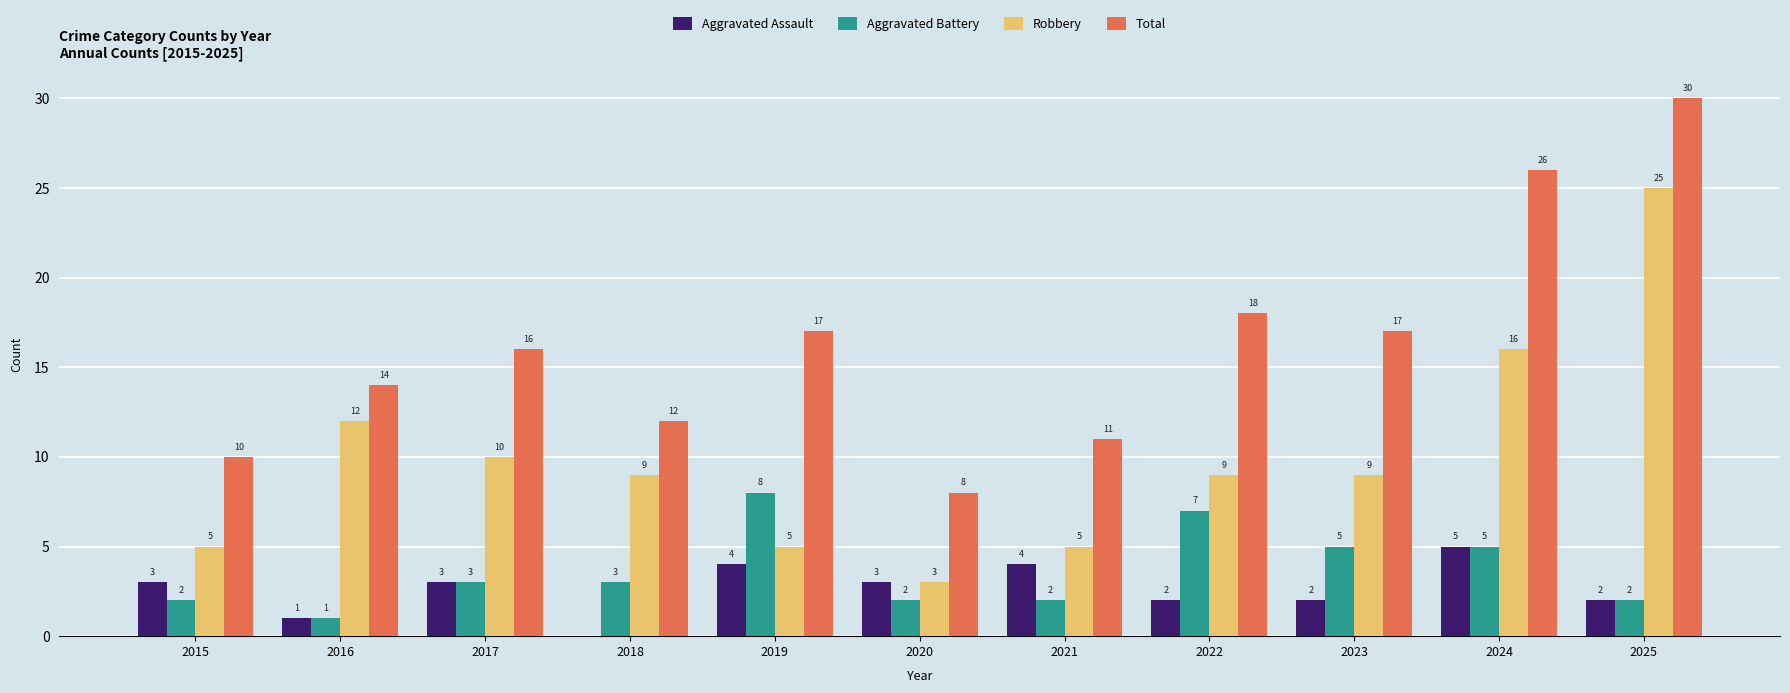

What is the sum of all Aggravated Battery values?

40